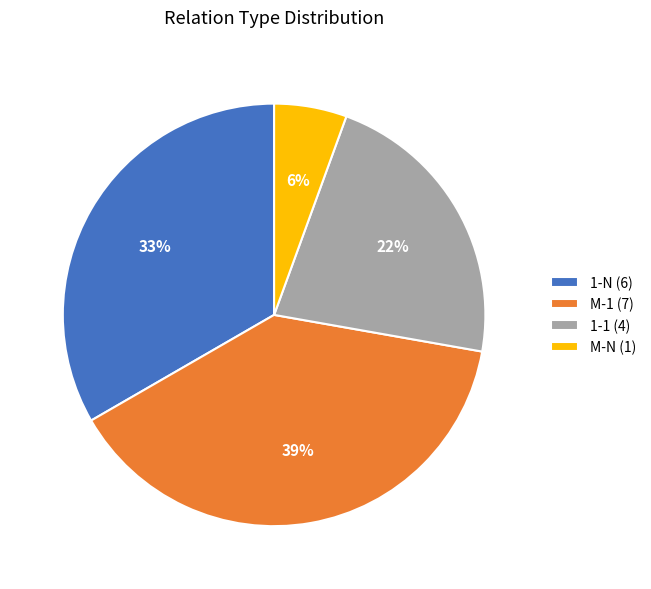

What is the largest slice in the pie chart?

M-1